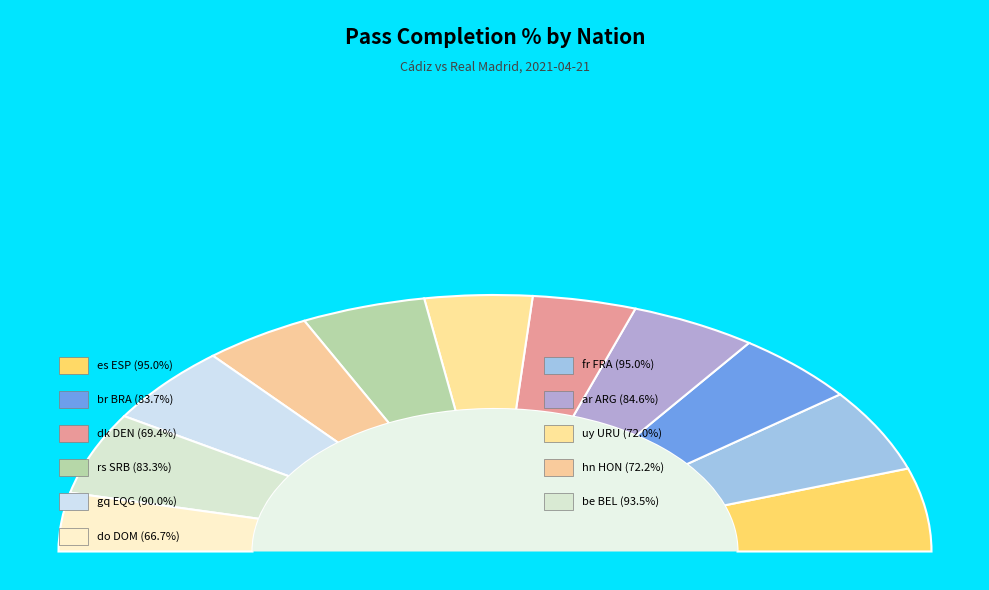

The hn HON slice represents 17% of the pie. True or false?

False